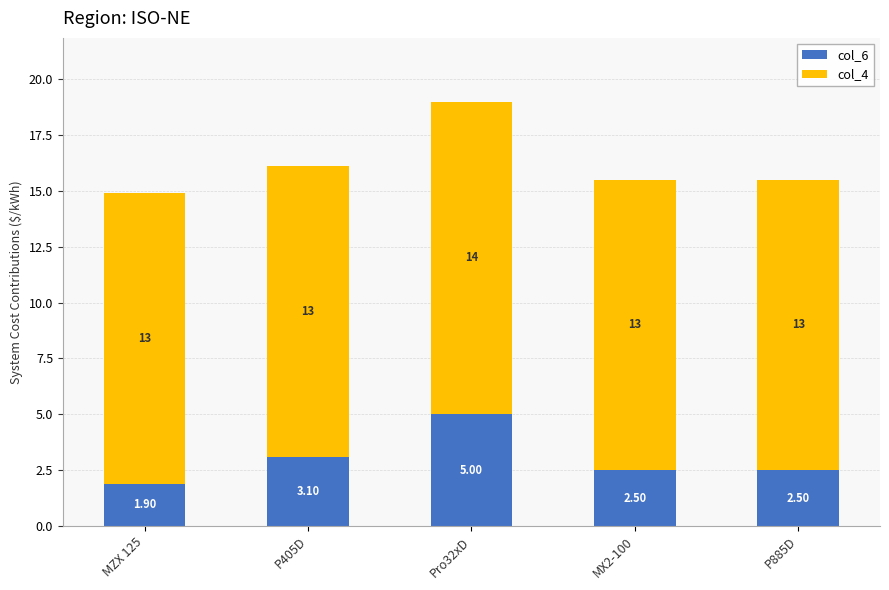

Rank the series by their maximum value, from lowest to highest.

col_6, col_4